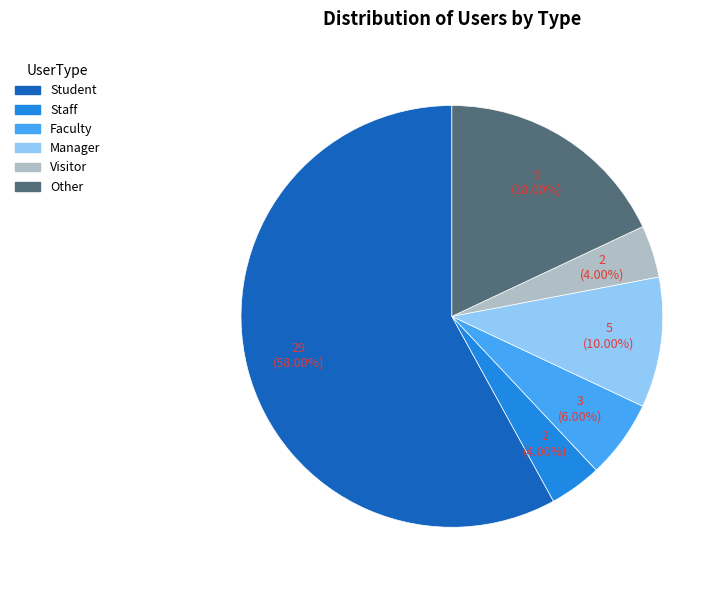

Count the number of slices in the pie.

6